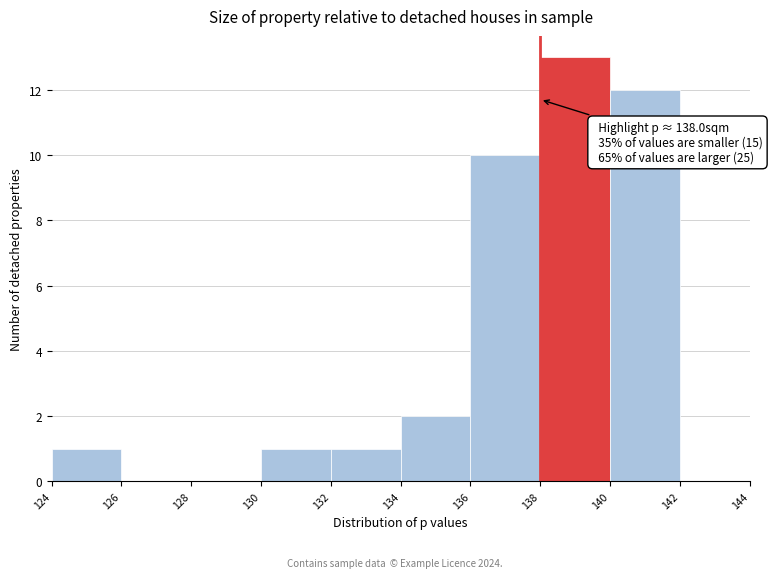

Which range on the x-axis has the tallest bar?

138 to 140